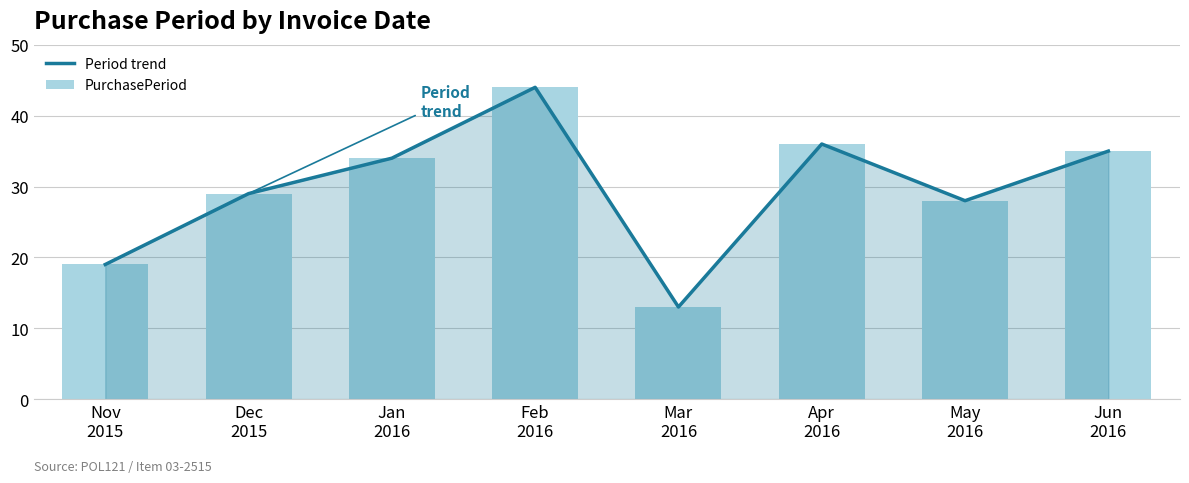

What are all the series names shown in the legend?

Period trend, PurchasePeriod